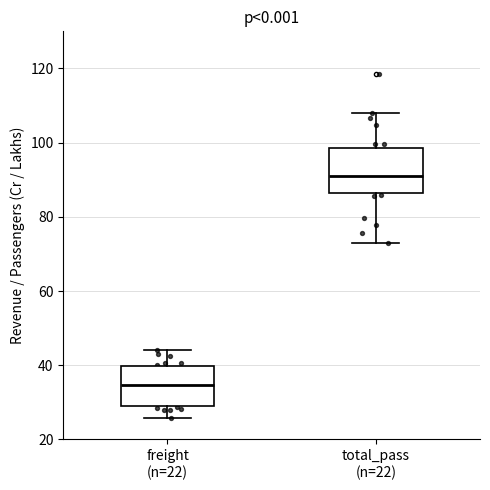

Where is the upper edge of the box for total_pass (n=22) on the y-axis? The values are not printed on the chart, so give them approximately, as read against the axis.

98